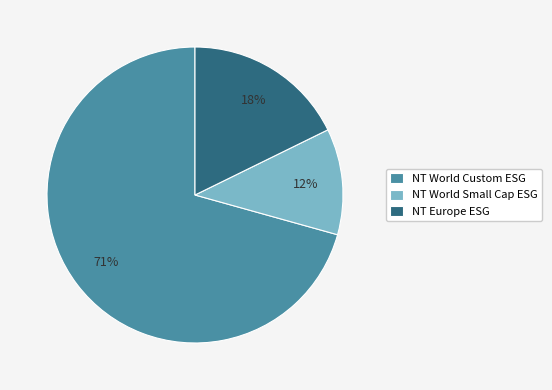

How many segments does this pie chart have?

3